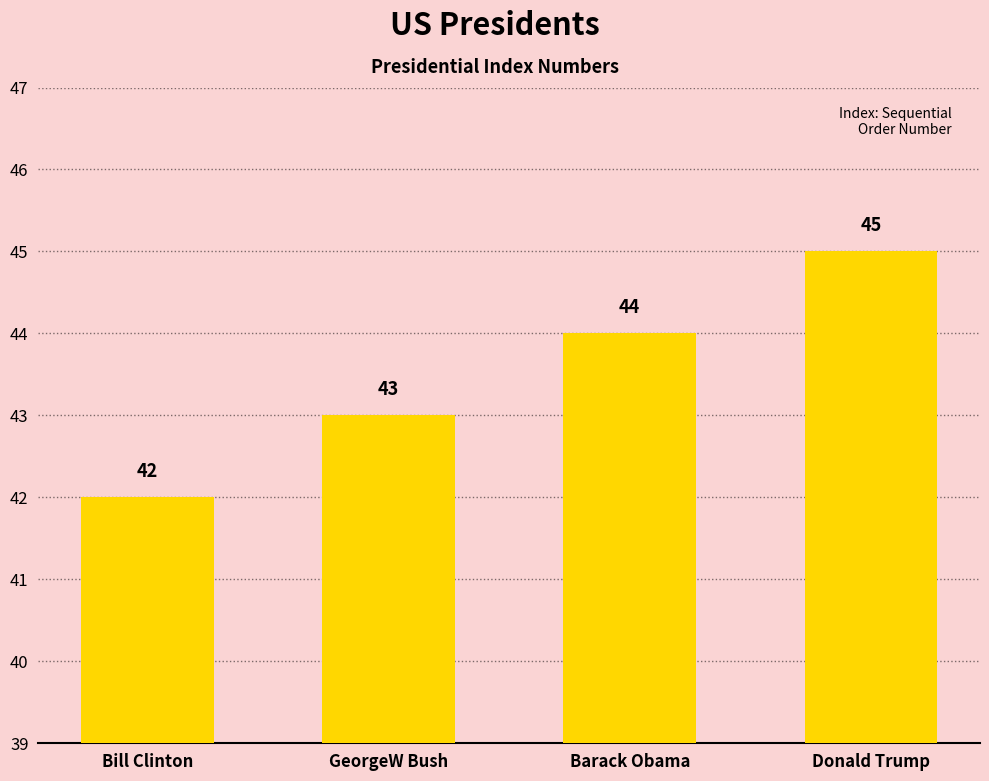

Between Donald Trump and Bill Clinton, which is larger?

Donald Trump